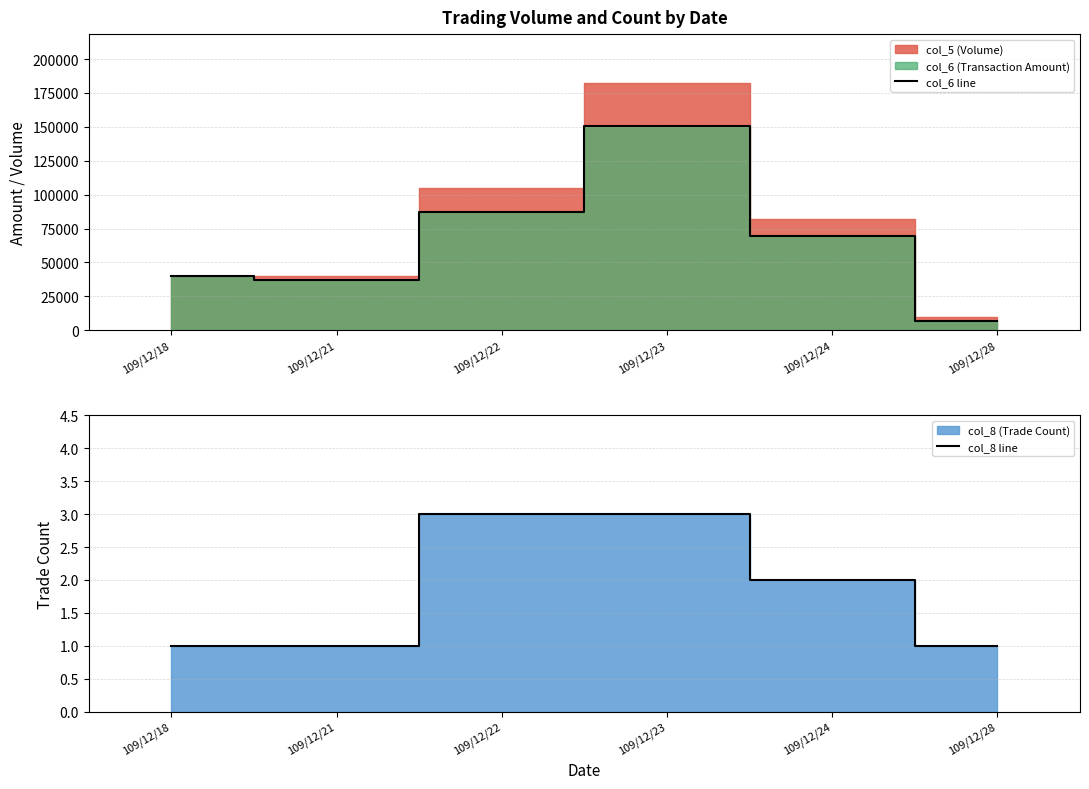

Which label corresponds to the smallest value in the chart?

109/12/18